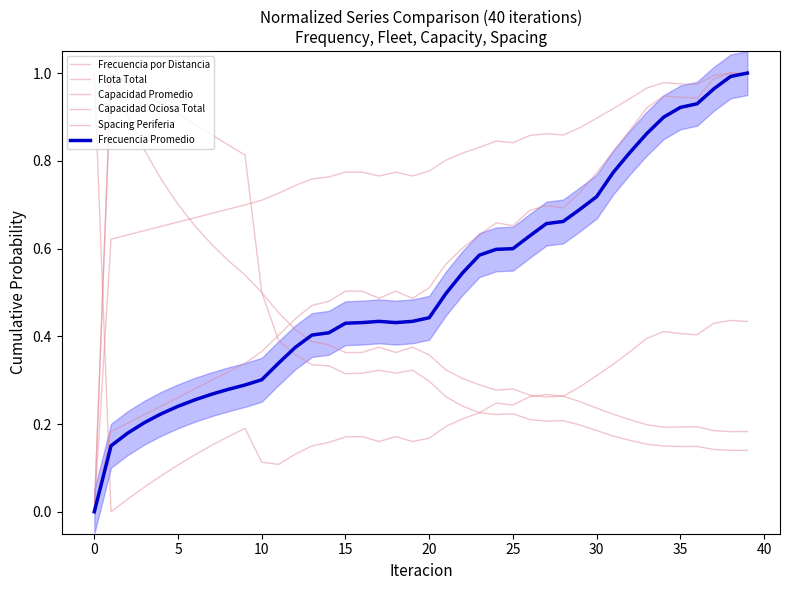

What is the label of the 7th point from the right?

33